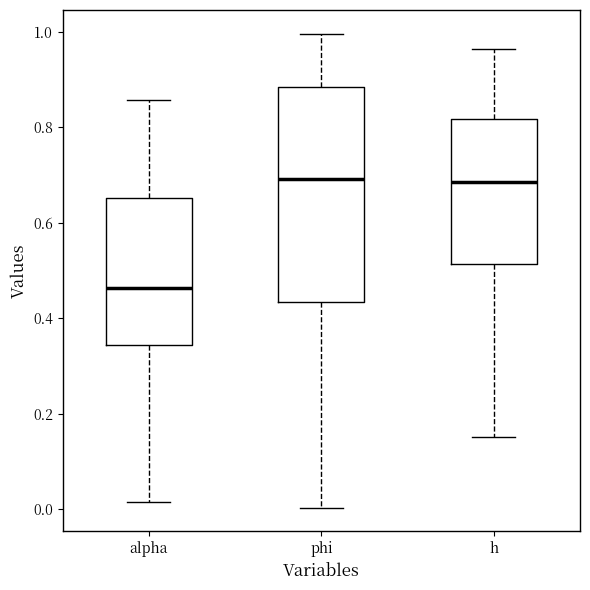

Reading left to right, transcribe this box plot: for each box, give where its median line is, the range the box spans, and where its two whiskers end, as read against the y-axis. The values are not printed on the chart, so give them approximately, as read against the axis.

alpha: median 0.46, box 0.34 to 0.66, whiskers 0.02 to 0.86
phi: median 0.70, box 0.44 to 0.88, whiskers 0.00 to 1.00
h: median 0.68, box 0.52 to 0.82, whiskers 0.16 to 0.96